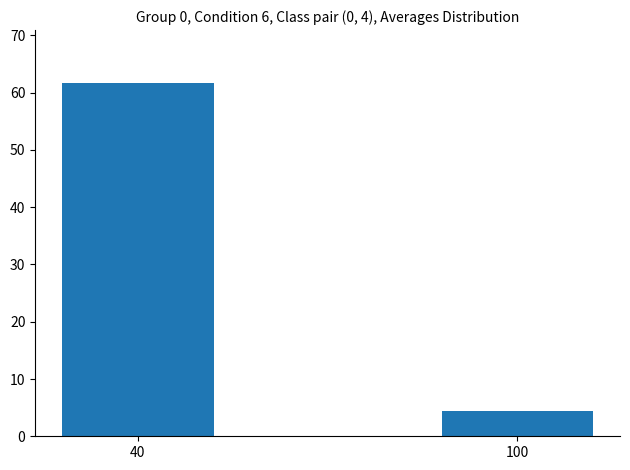

Which category has the highest value across all series?

40